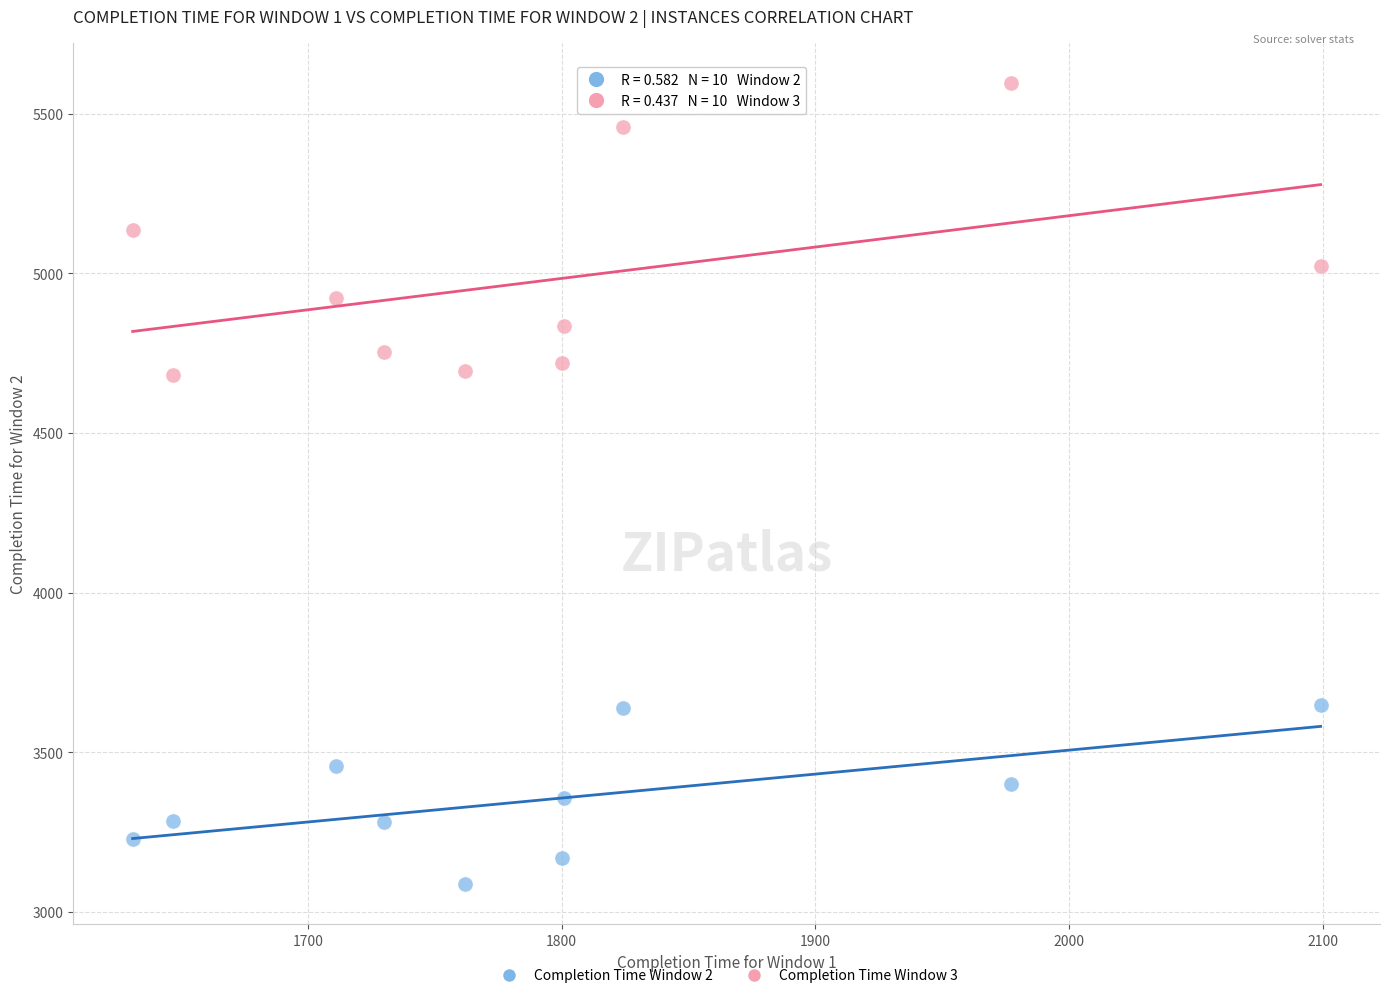

Across all data points, what is the range of X values (max minus min)?

468